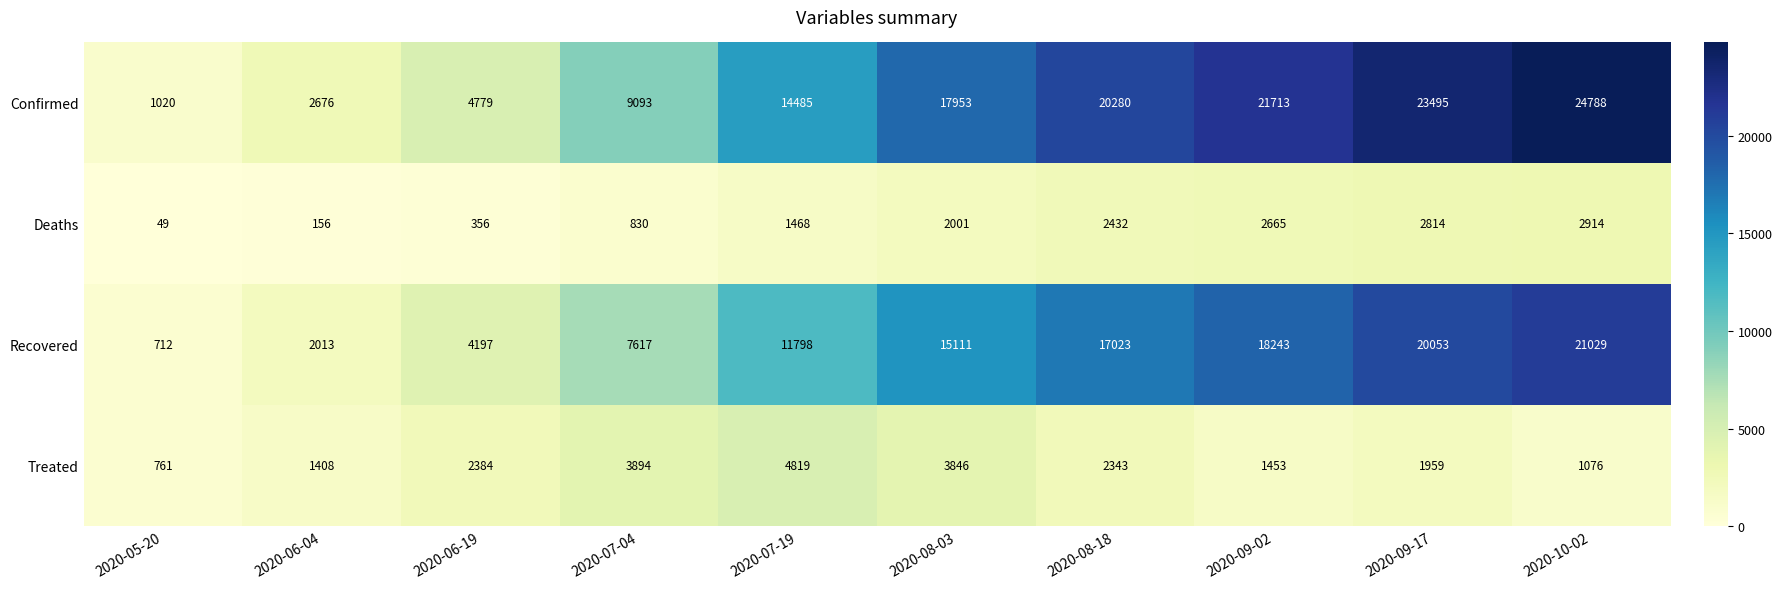

Rank the categories by Deaths value from lowest to highest.

2020-05-20, 2020-06-04, 2020-06-19, 2020-07-04, 2020-07-19, 2020-08-03, 2020-08-18, 2020-09-02, 2020-09-17, 2020-10-02